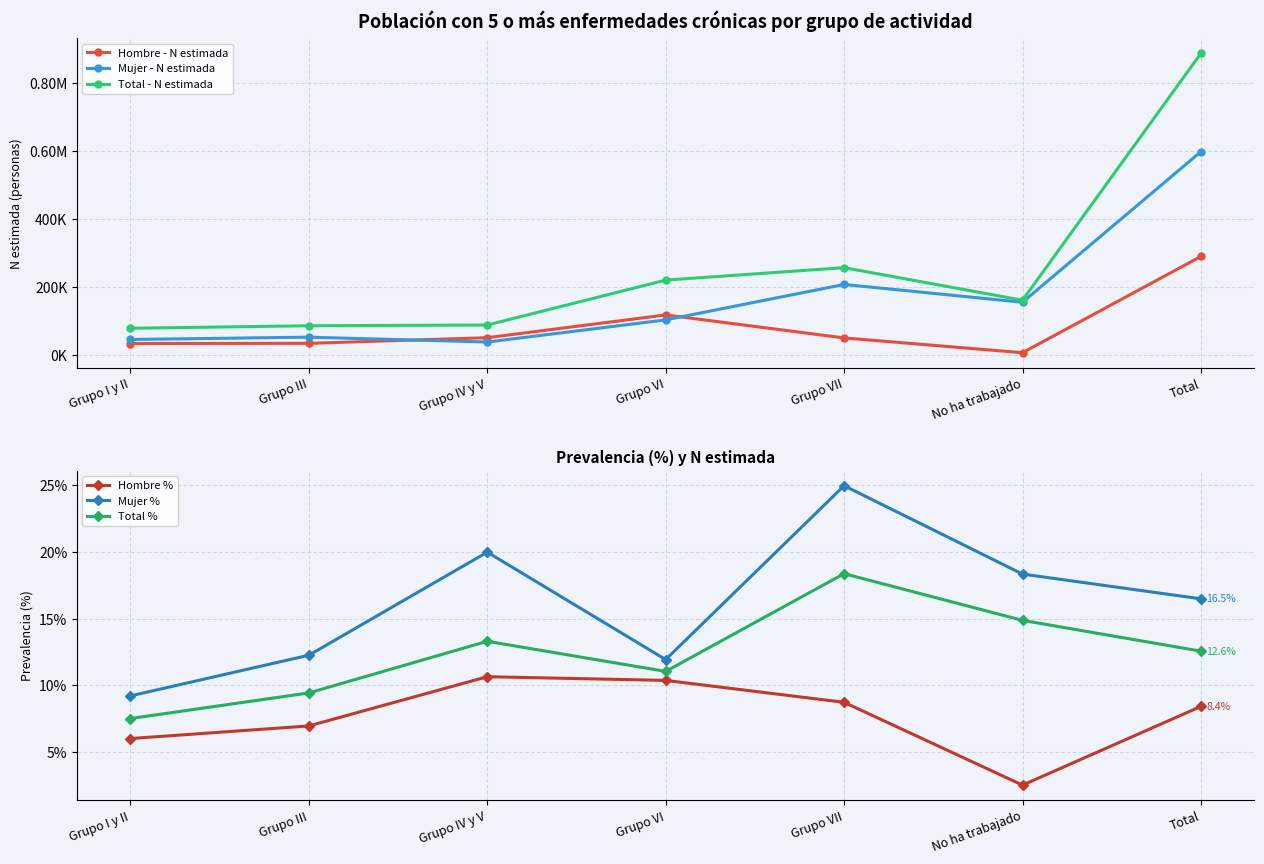

True or false: Mujer % and Total % intersect in this chart.

False